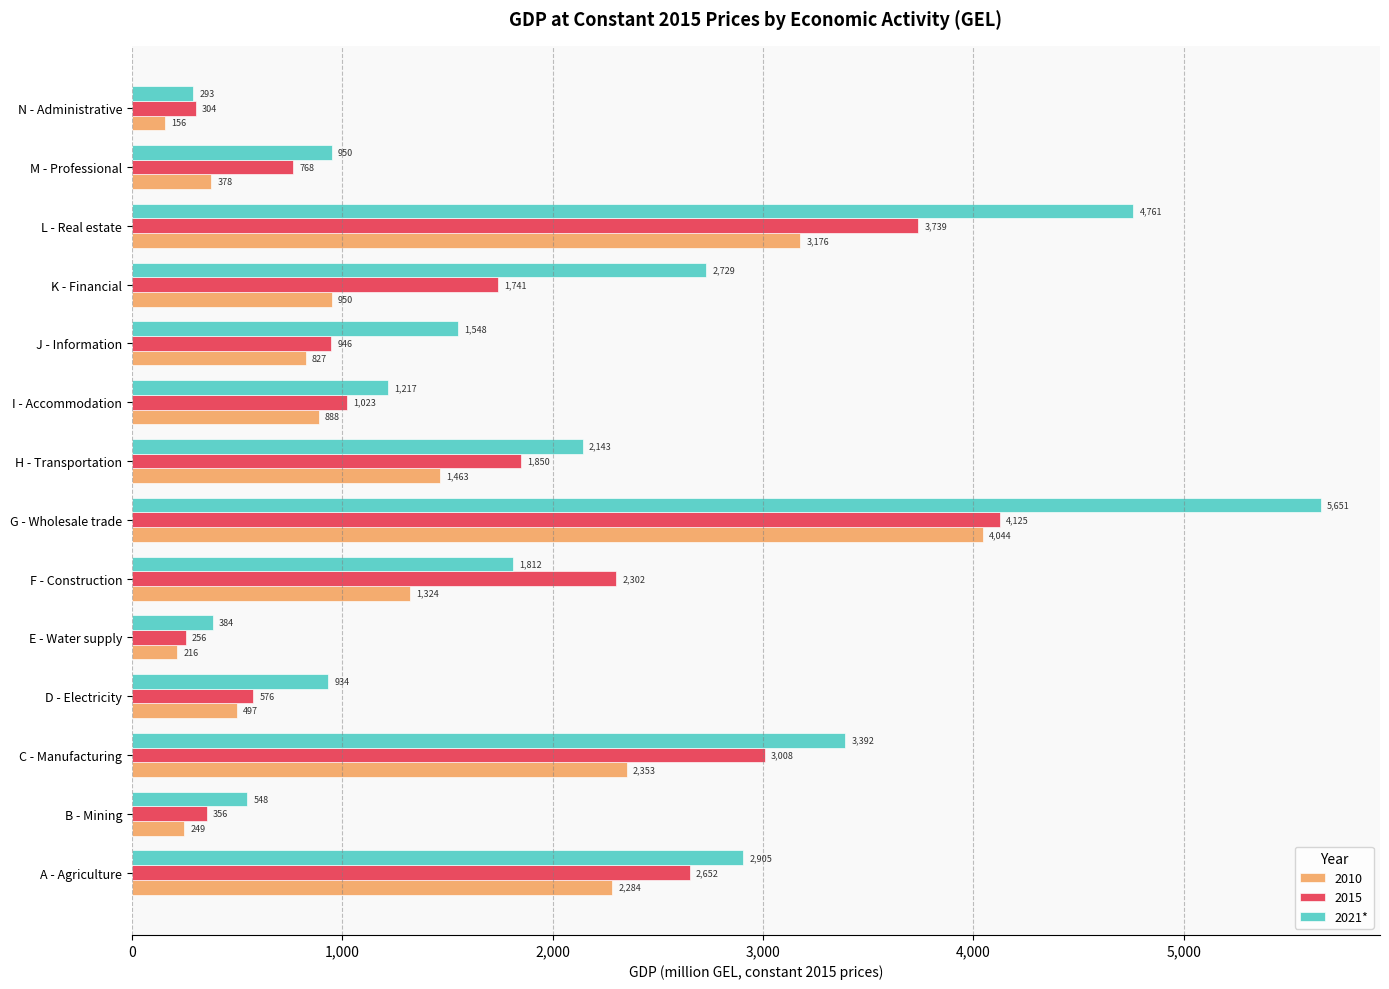

How many data points in 2015 are above 1740?

7